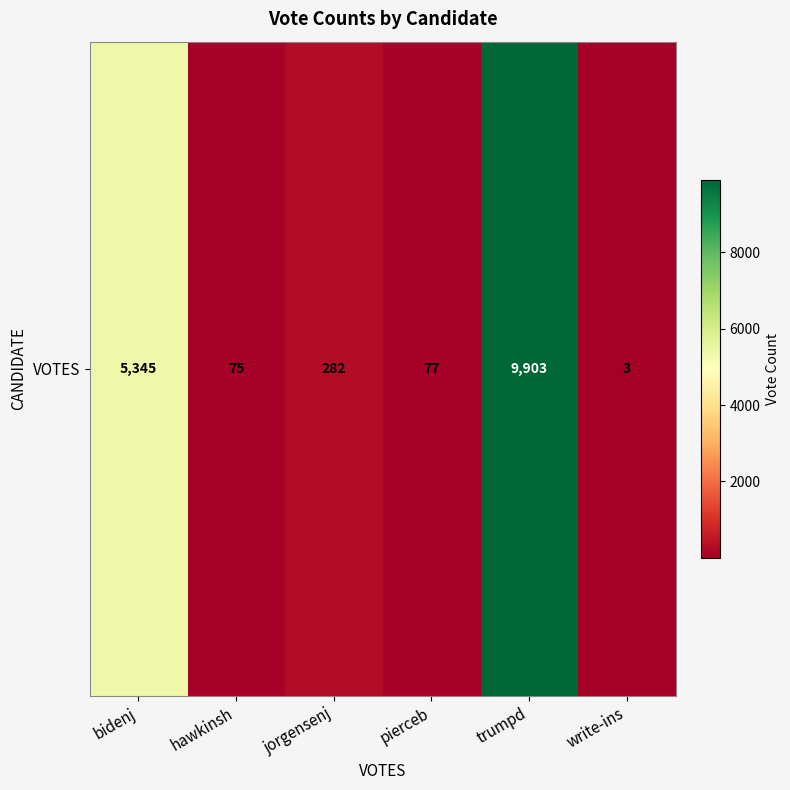

At which category does the chart reach its minimum across all series?

write-ins